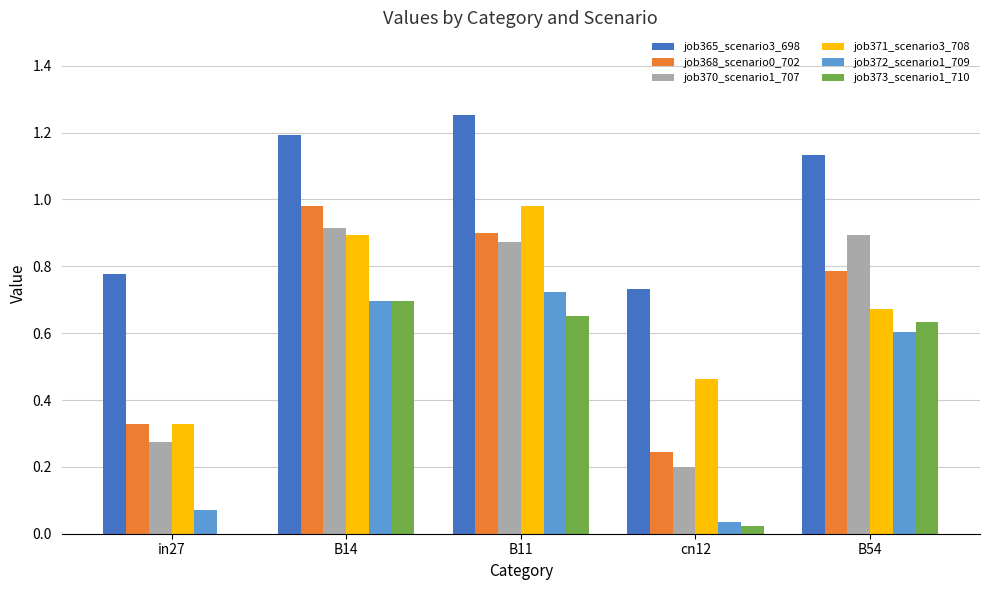

The job365_scenario3_698 series shows 1.0 at cn12. True or false?

False